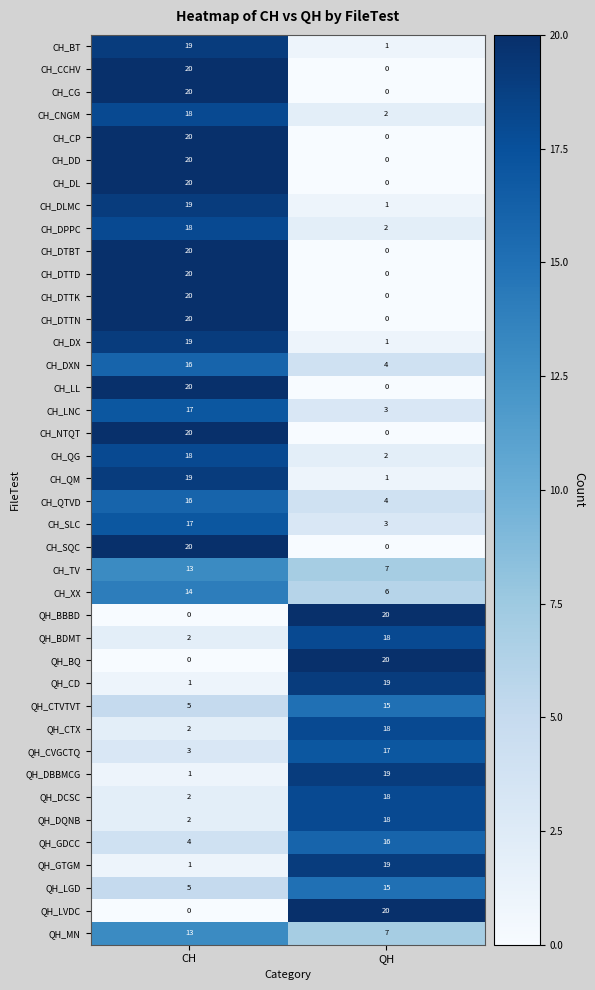

List the labels in order of QH_LGD value, smallest first.

CH, QH